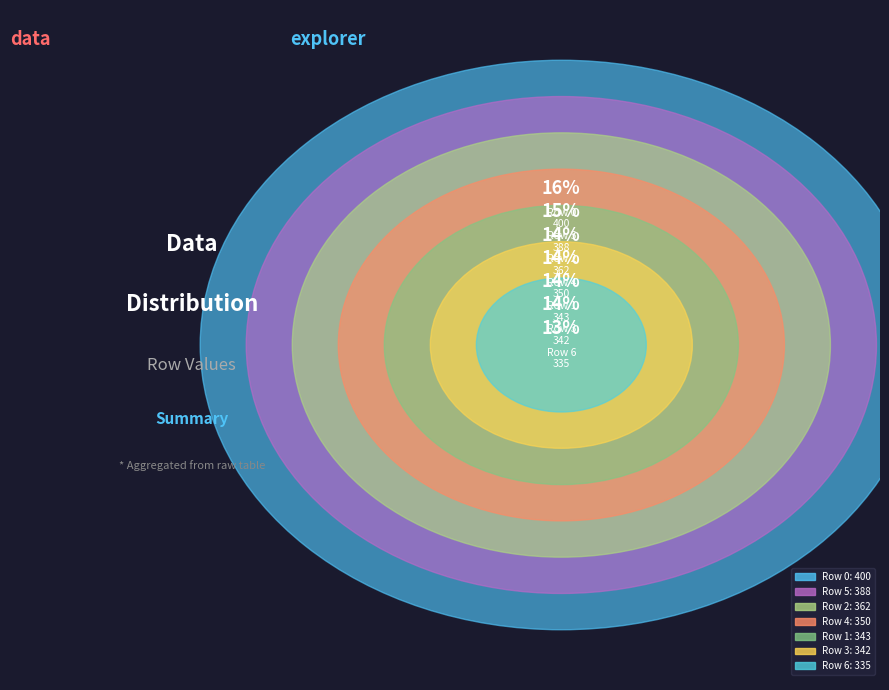

Does any single category account for the majority?

No